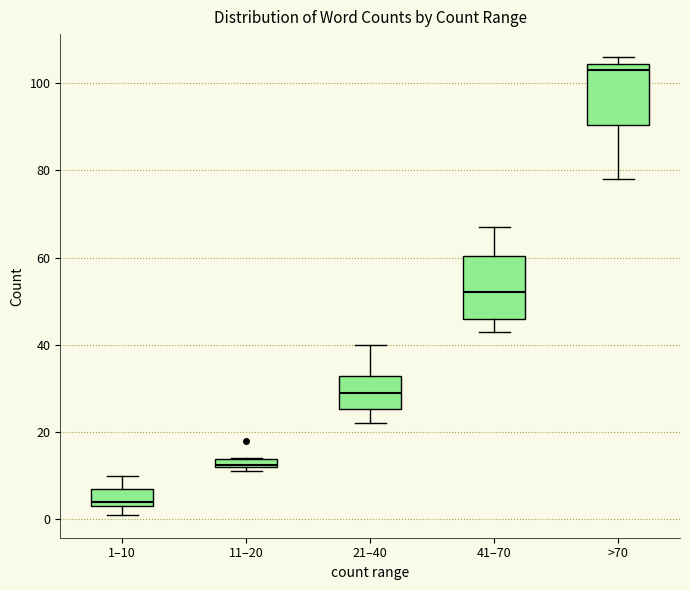

Where is the upper edge of the box for 21–40 on the y-axis? The values are not printed on the chart, so give them approximately, as read against the axis.

32